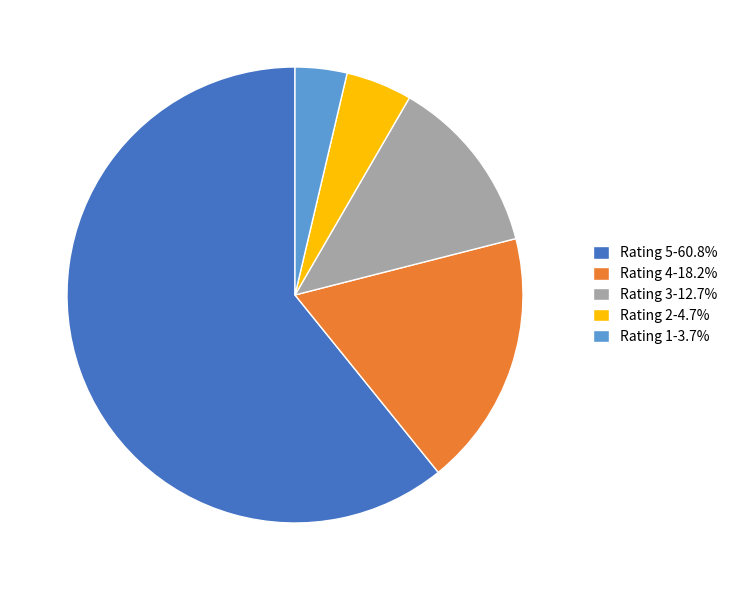

Is the sum of Rating 1-3.7% and Rating 2-4.7% greater than half?

No